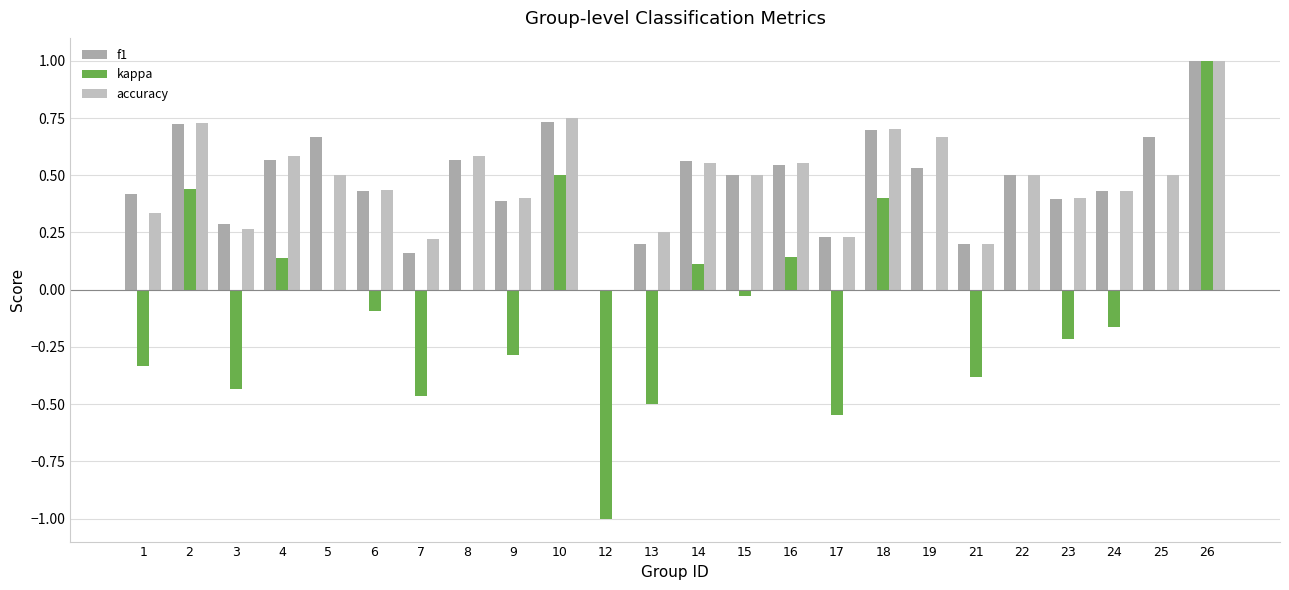

What are all the series names shown in the legend?

f1, kappa, accuracy